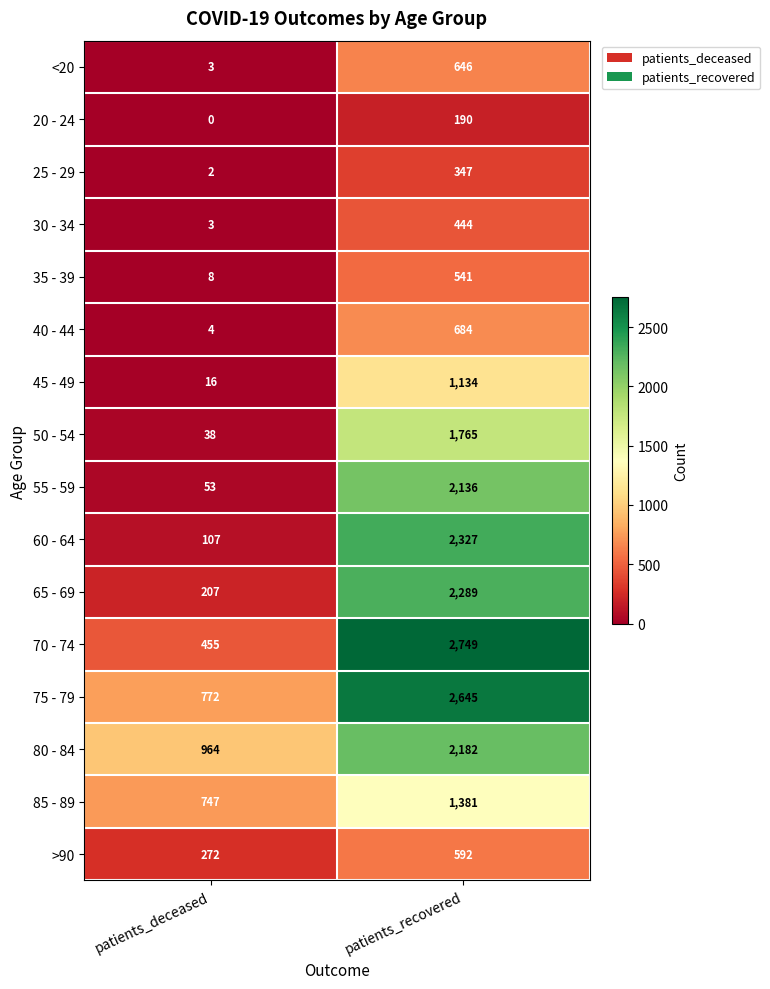

What is the sum of the 35 - 39 values at patients_recovered and patients_deceased?

549